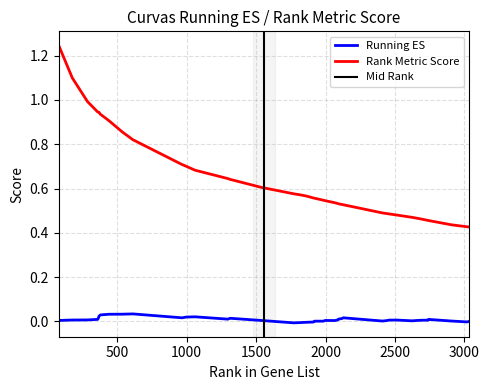

True or false: Running ES and Rank Metric Score intersect in this chart.

False